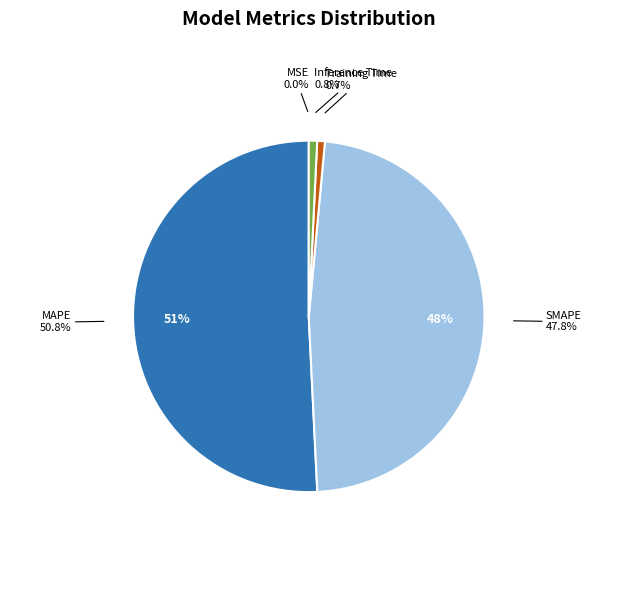

Is it true that Inference Time is 11% of the pie?

False